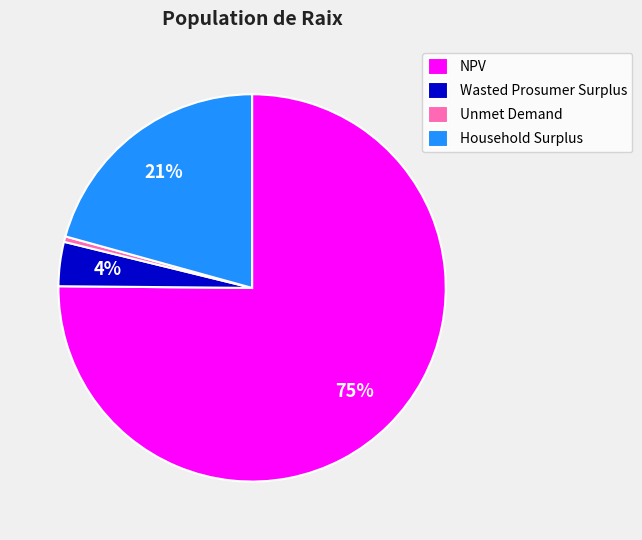

Which slice is the smallest?

Unmet Demand